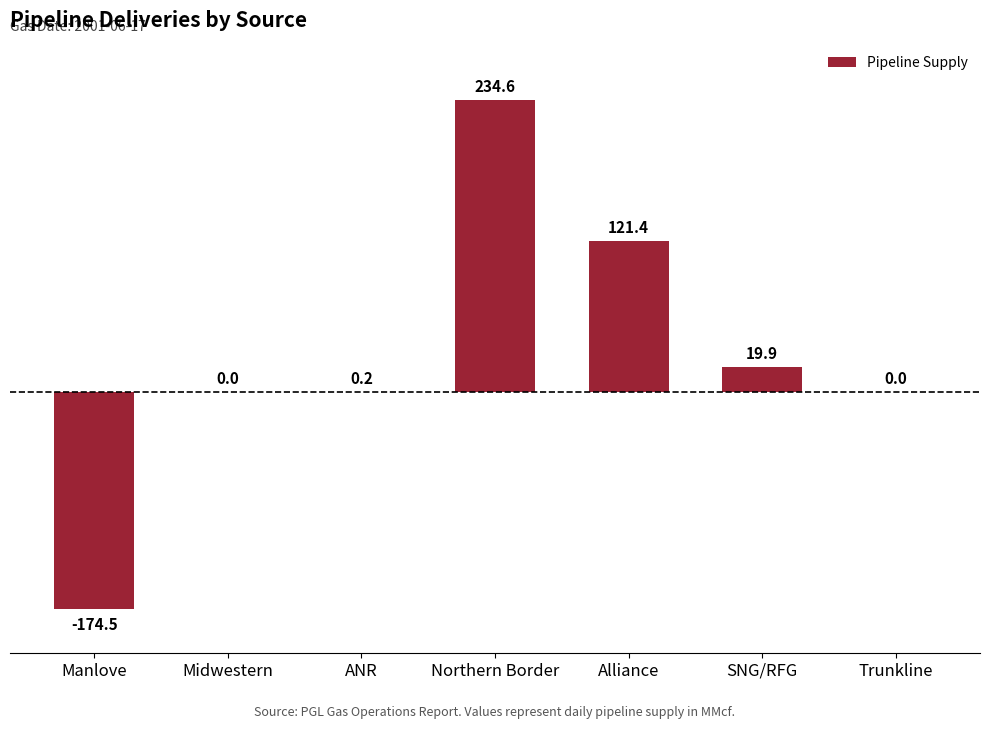

What is the change in value from Northern Border to Trunkline?

-234.6